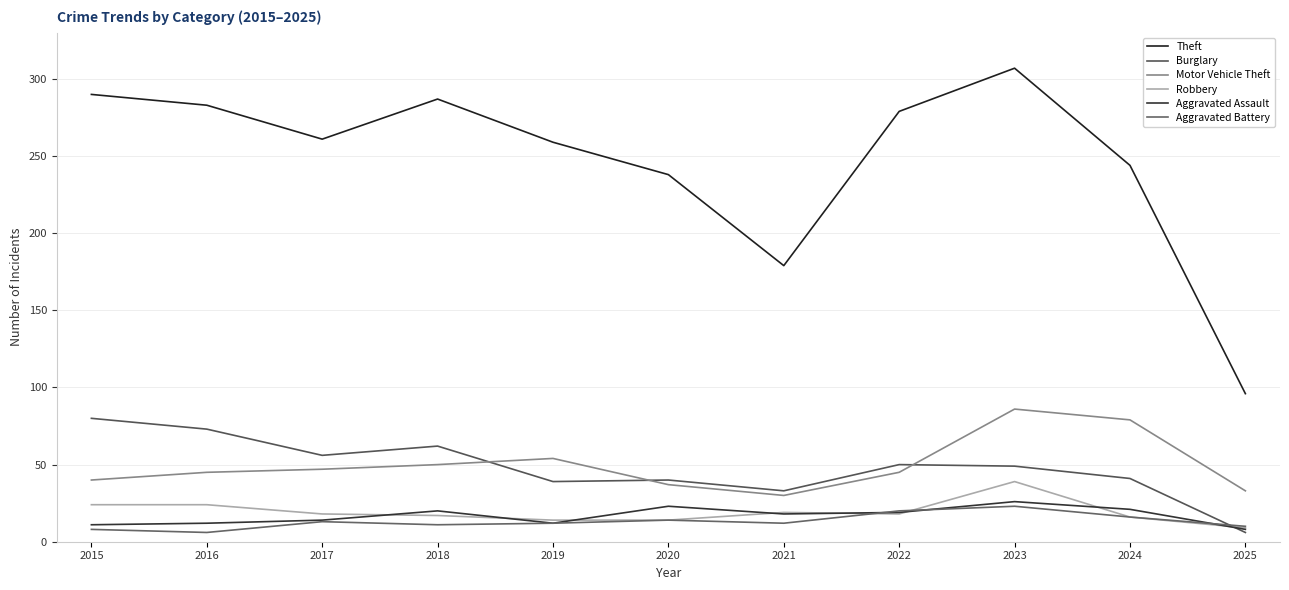

Where is Burglary nearest to the value 43?

2024